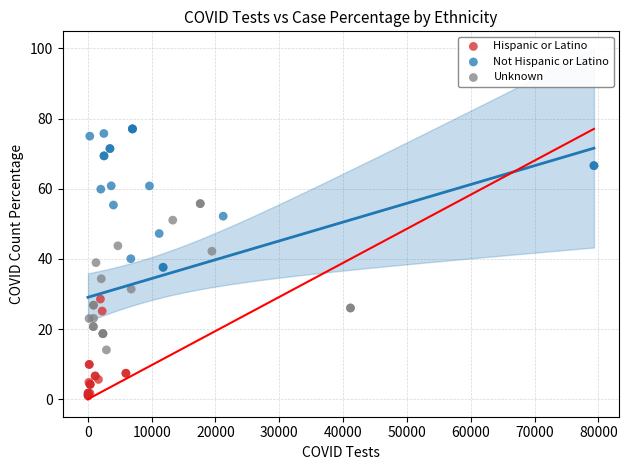

Which series contains the highest Y value?

Not Hispanic or Latino